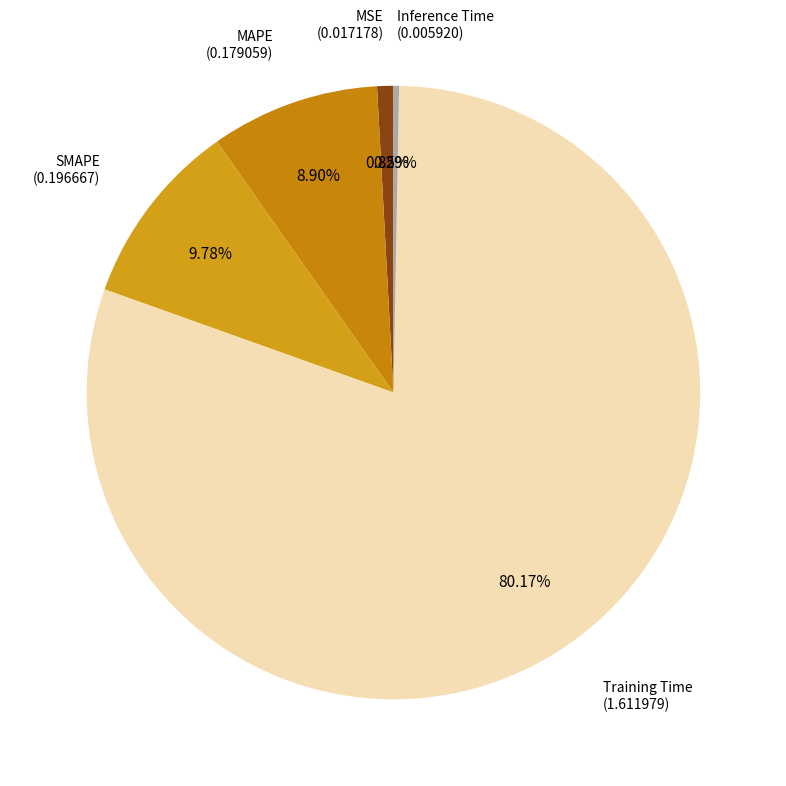

To the nearest percent, what is the average slice percentage?

20%